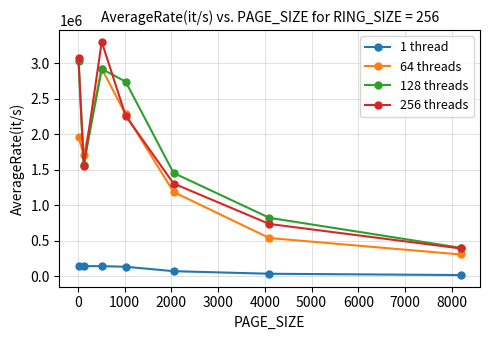

Which series has the largest range (max minus min)?

256 threads